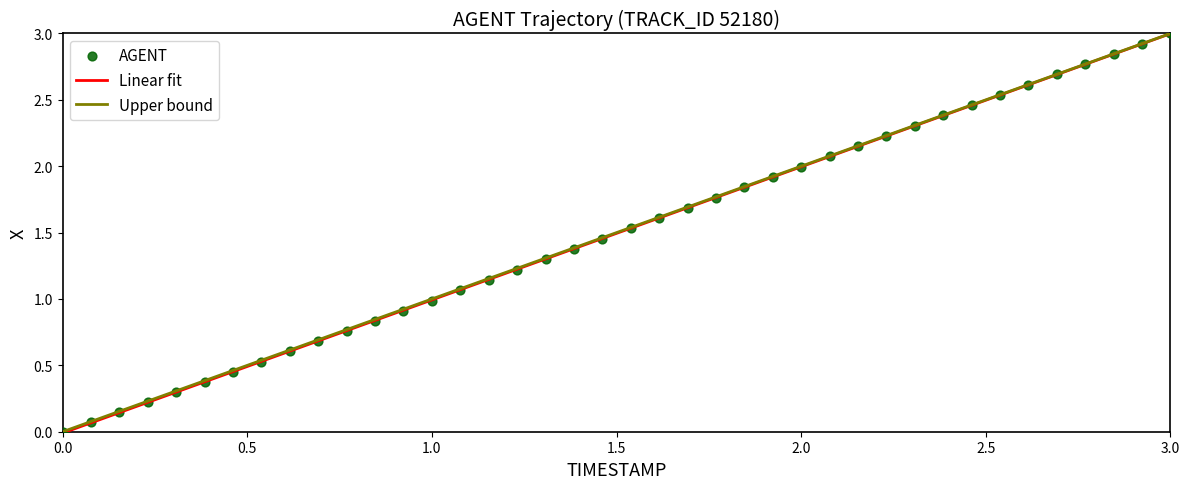

What is the range of Y values (max minus min)?

3.0